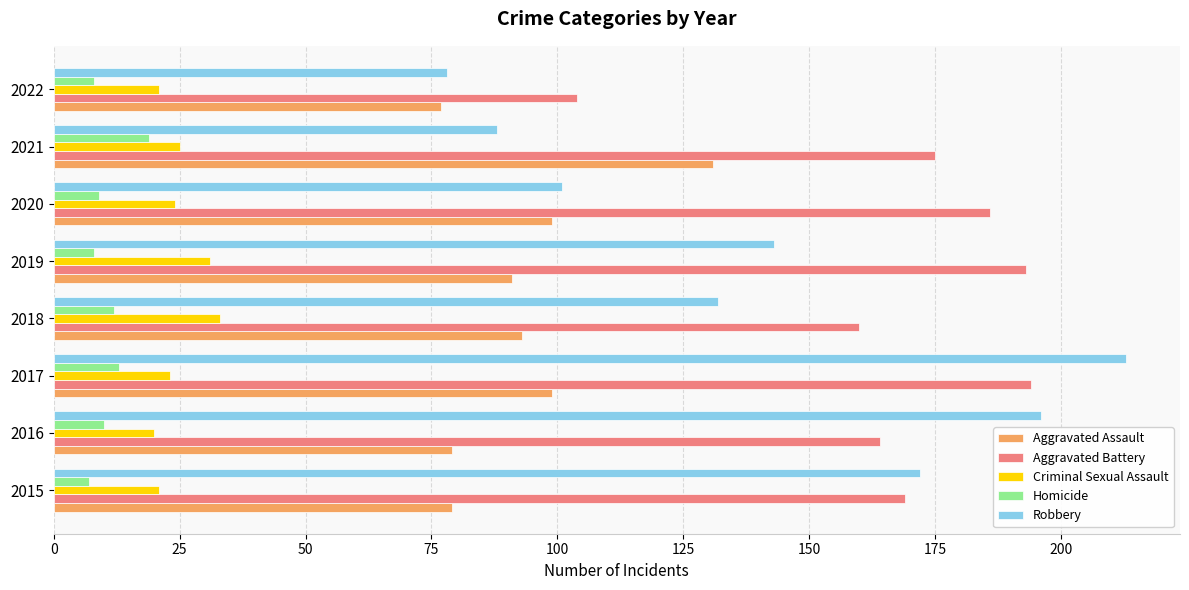

Which category has the lowest value in the Aggravated Assault series?

2022